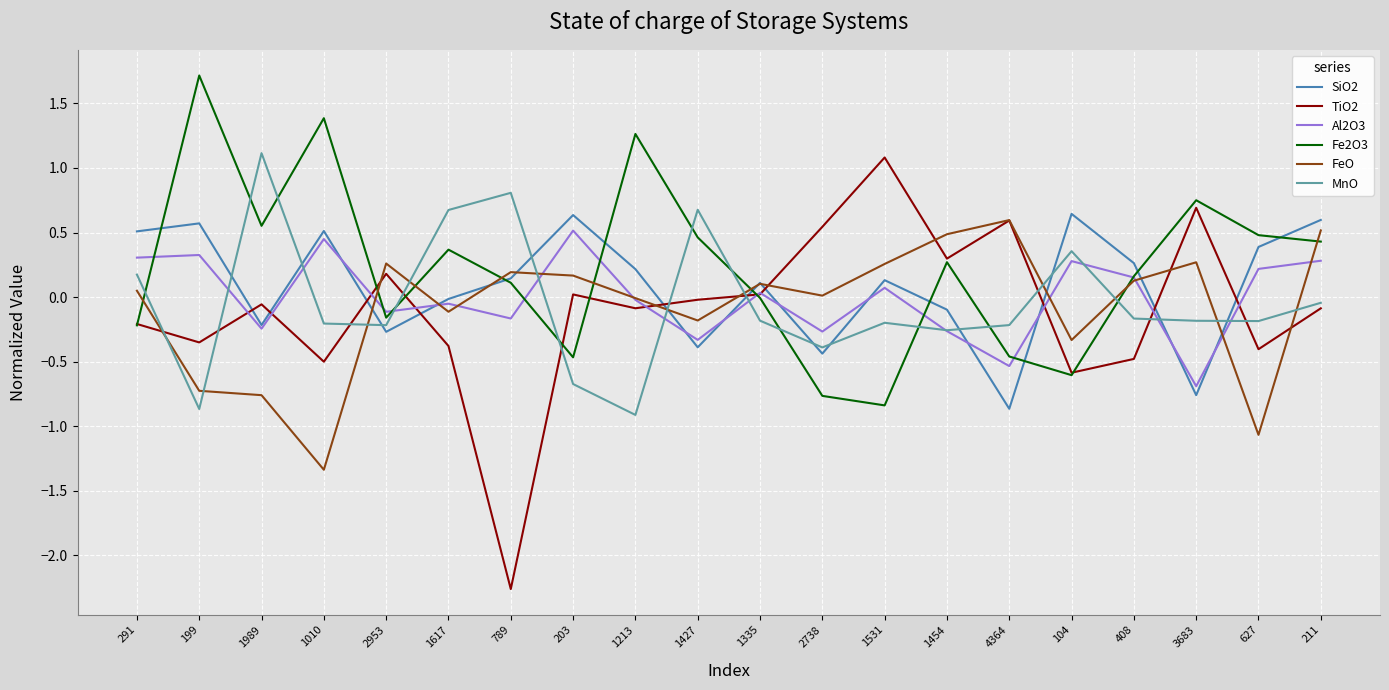

Between which two adjacent categories do SiO2 and MnO first intersect?

199 and 1989